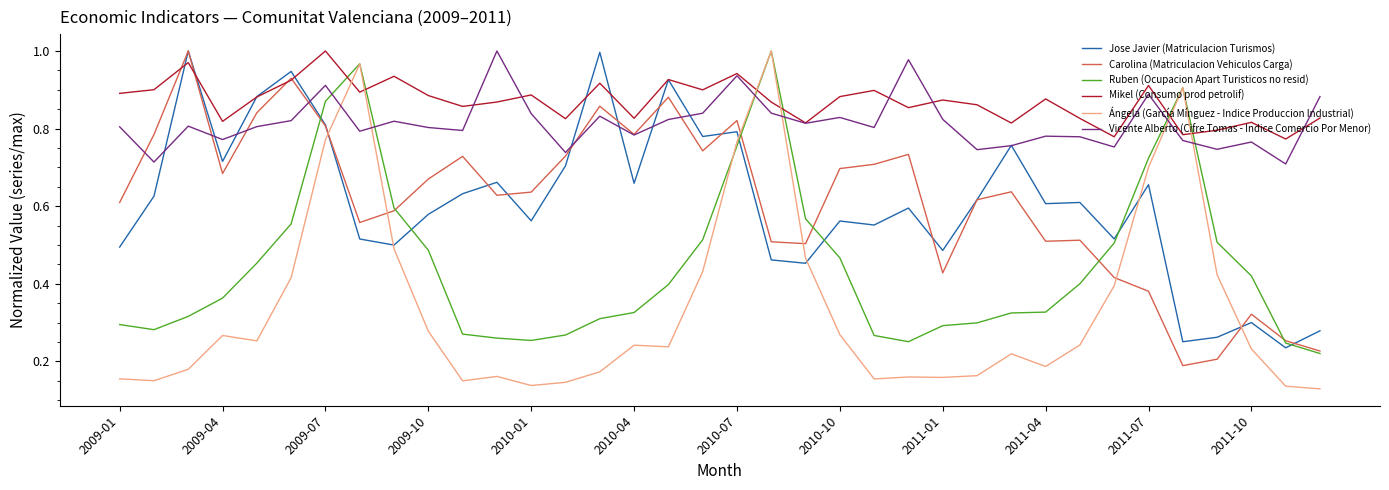

Which series has the largest total across all categories?

Mikel (Consumo prod petrolif)